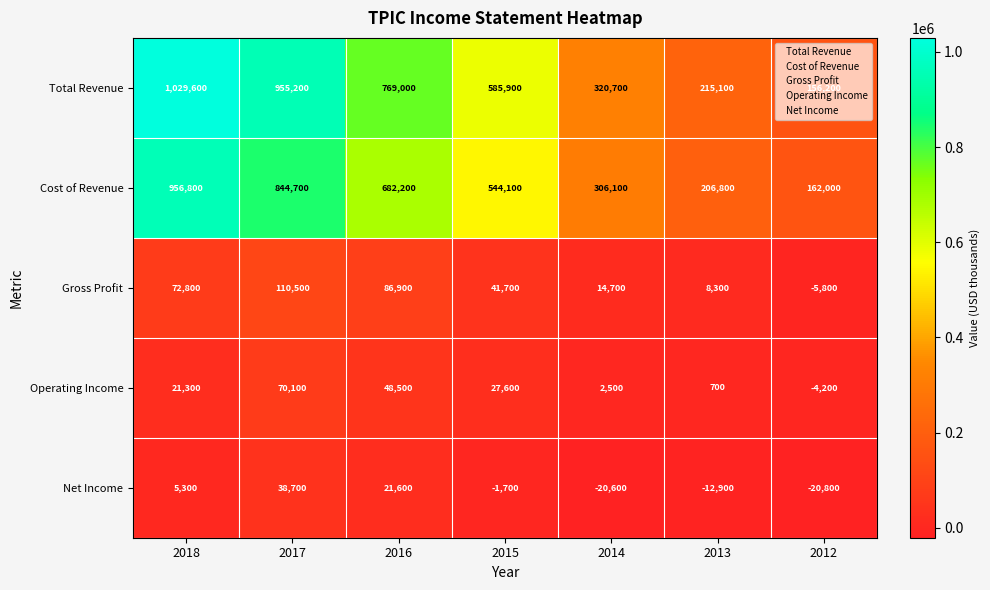

The value of Gross Profit at 2017 is 29683. True or false?

False